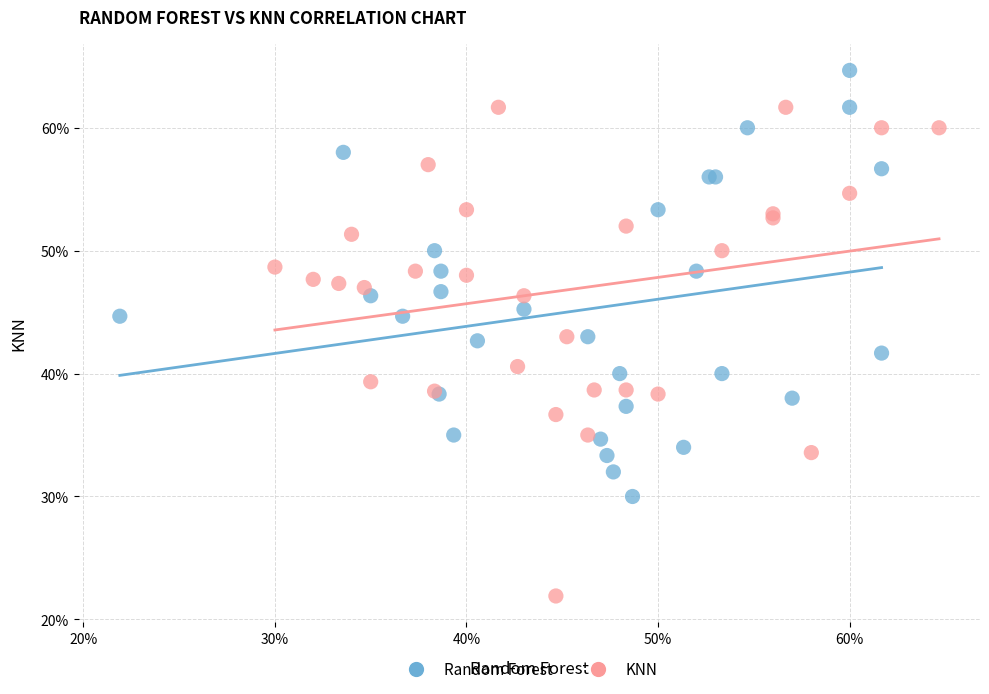

Which series reaches the minimum Y coordinate?

KNN